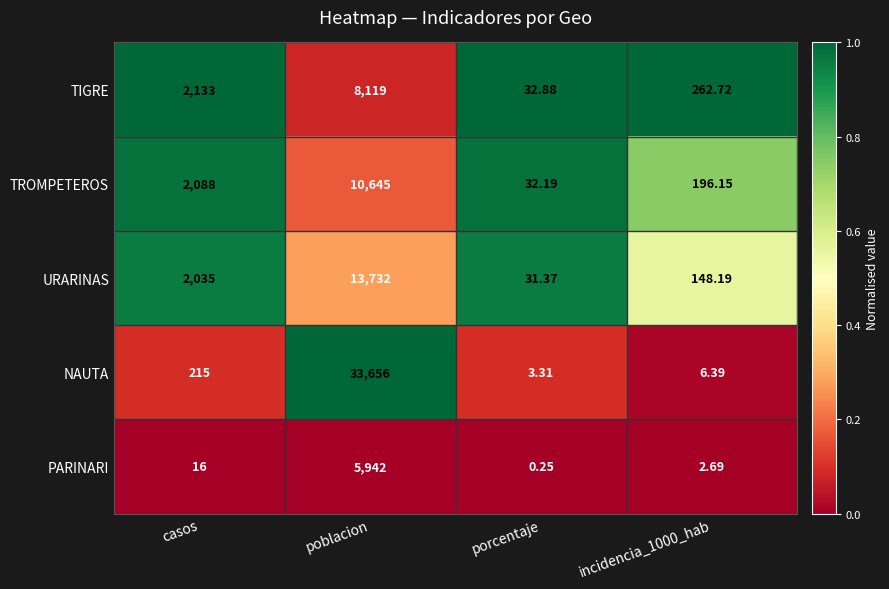

At which category does the chart reach its peak across all series?

poblacion